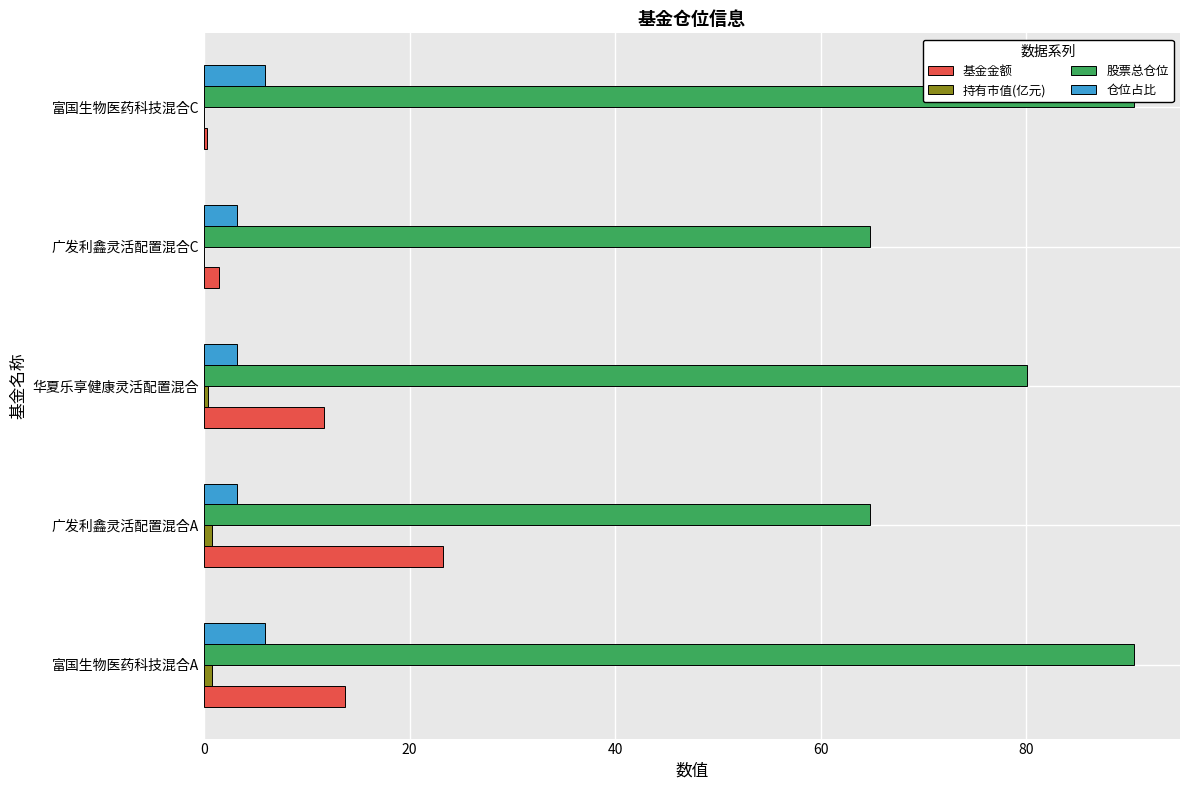

What is the value of the 基金金额 bar at the 1st from the left?

13.7